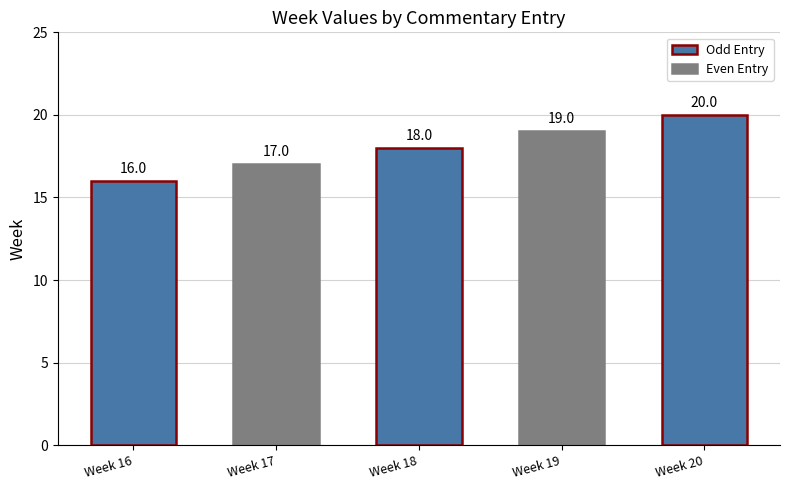

What is the value of the 3rd bar from the left?

18